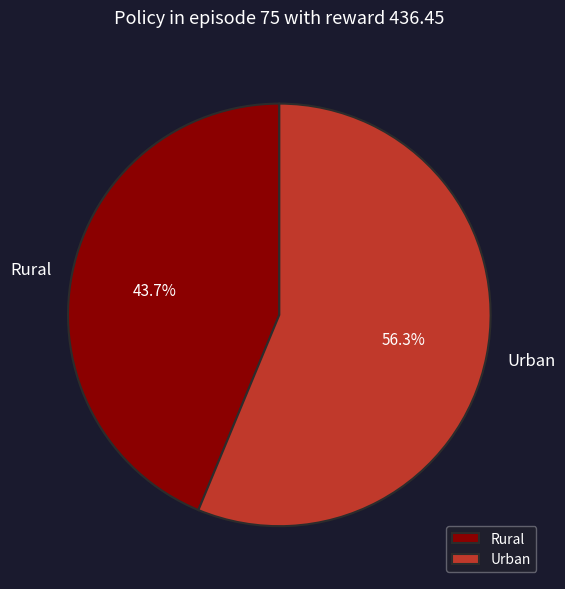

Which category has the smallest portion of the pie?

Rural